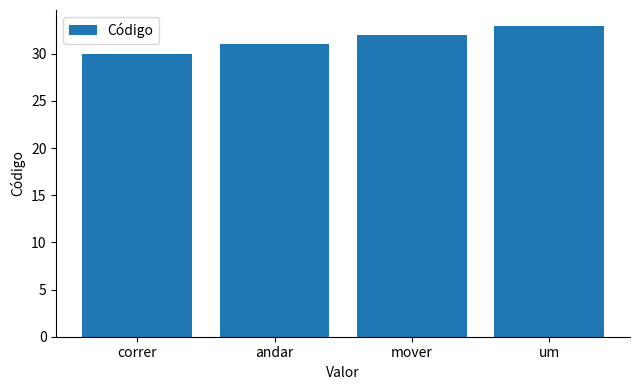

What is the sum of all values?

126